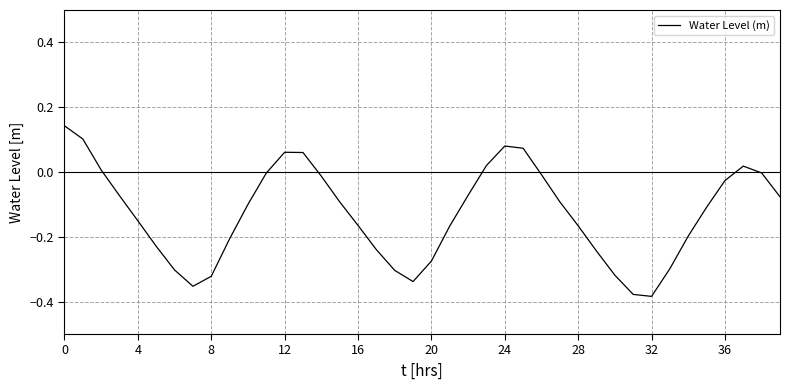

Does the chart display data point markers on the line(s)?

No